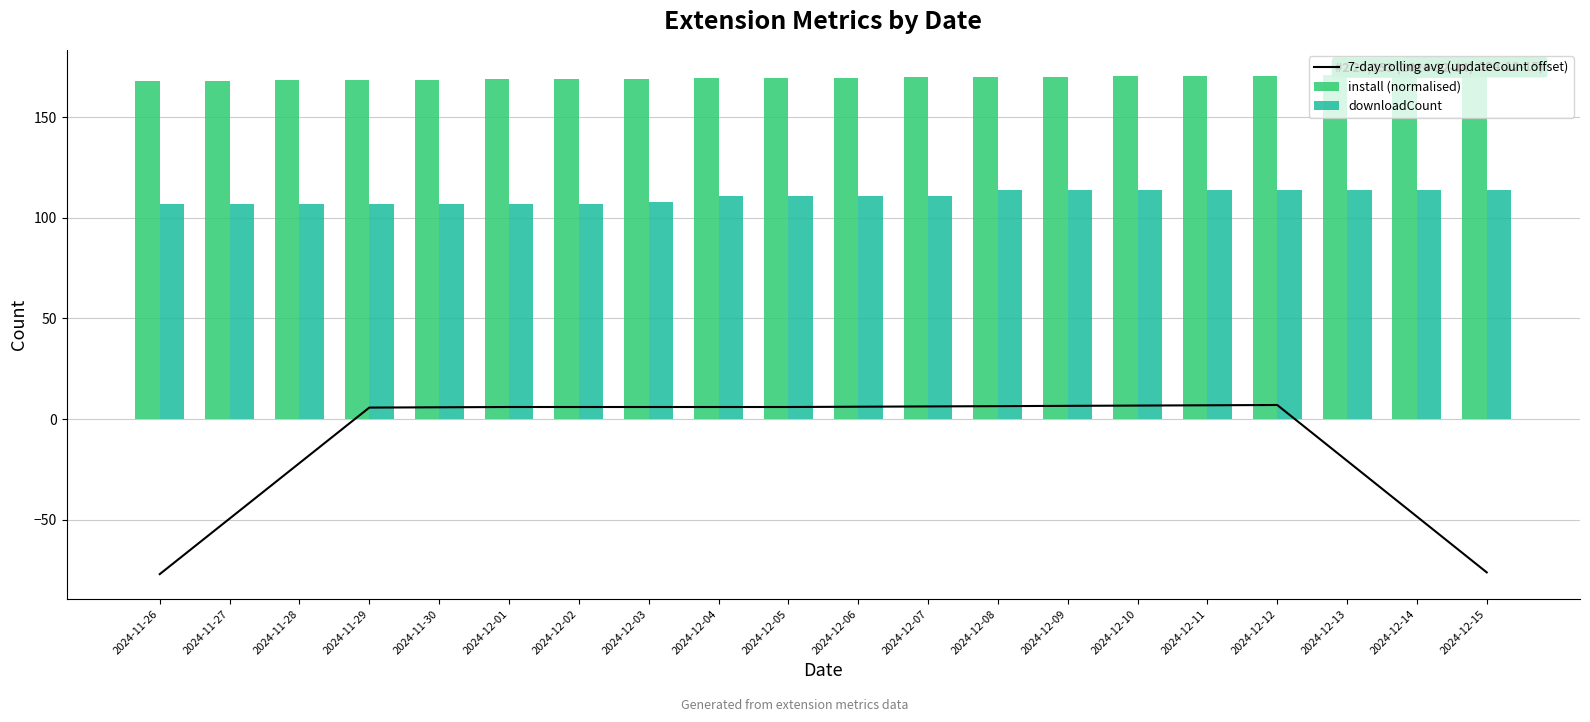

Does the chart contain stacked bars?

No